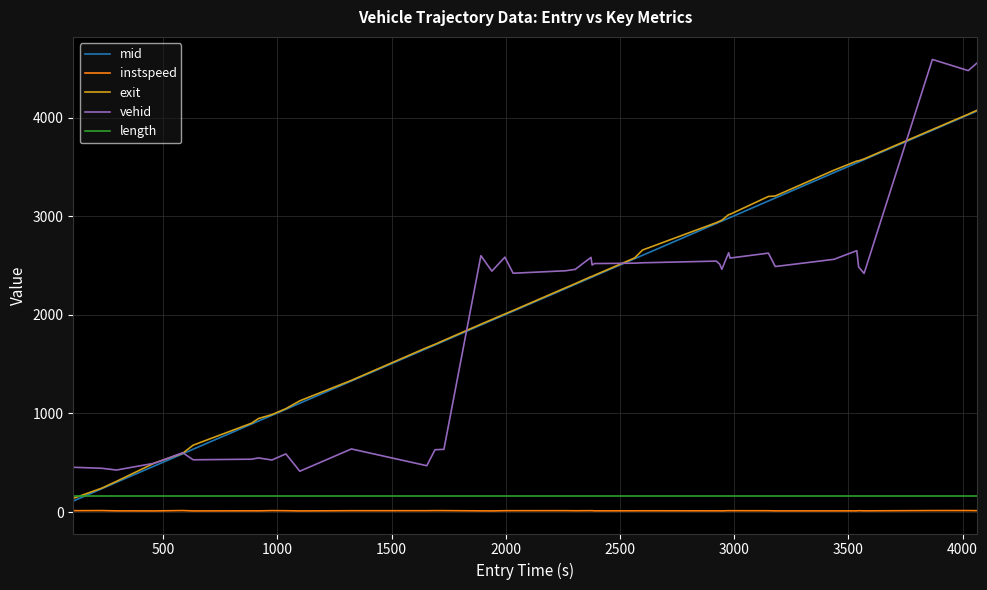

Which series has the widest spread of values?

vehid